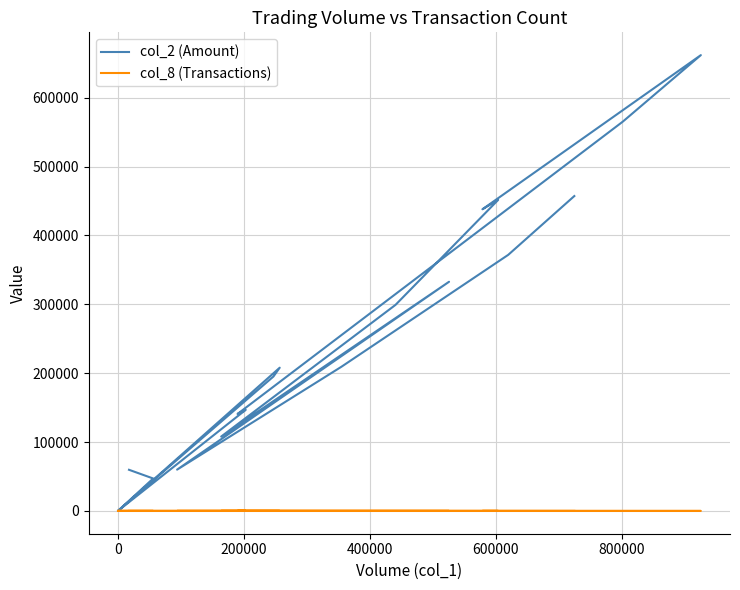

What is the sum of all col_2 (Amount) values?

4760150